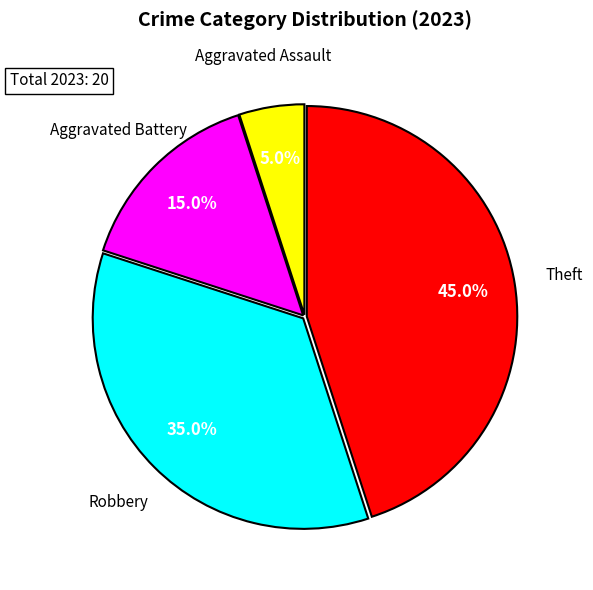

Which slice is the largest?

Theft